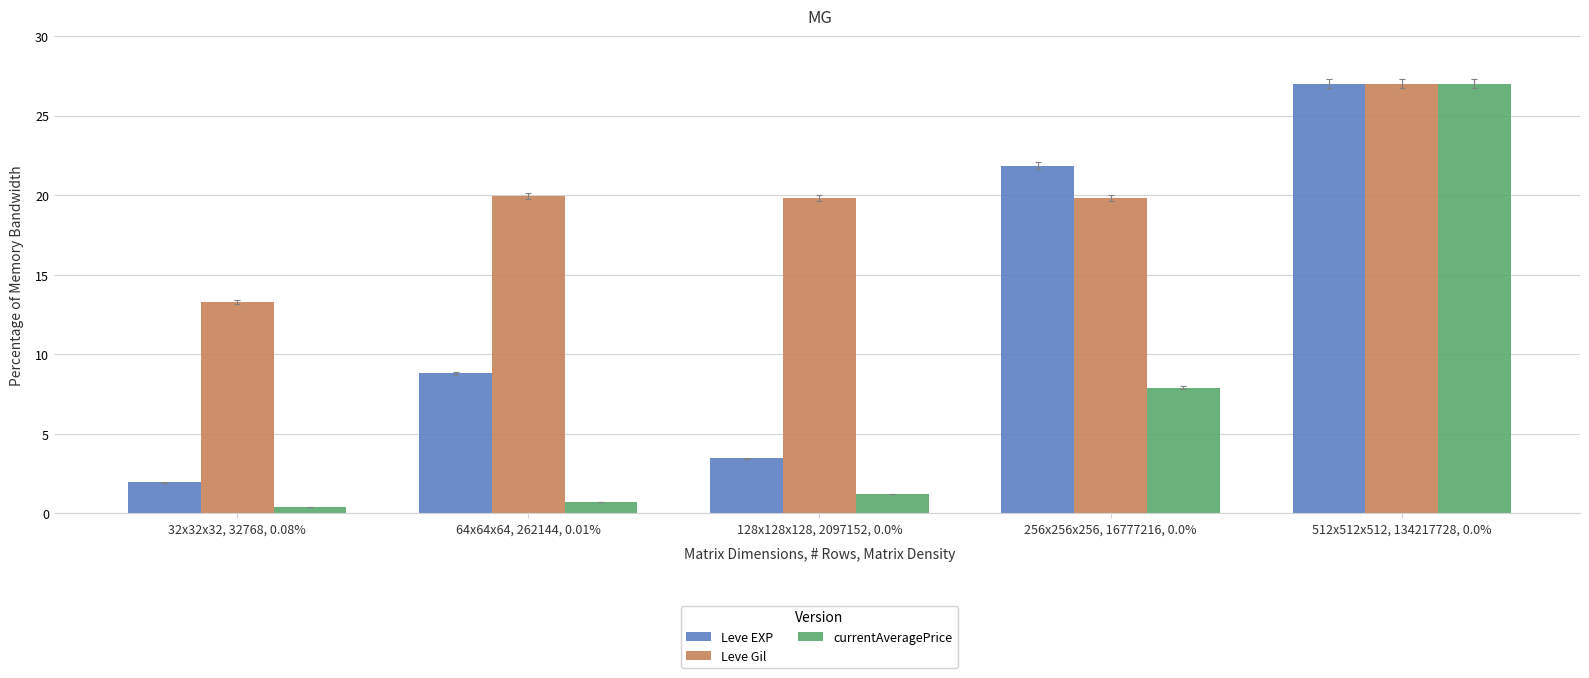

Where is currentAveragePrice nearest to the value 13?

256x256x256, 16777216, 0.0%